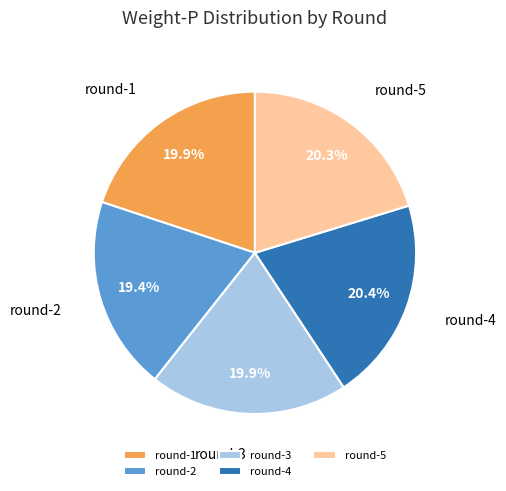

Is the sum of round-5 and round-1 greater than half?

No